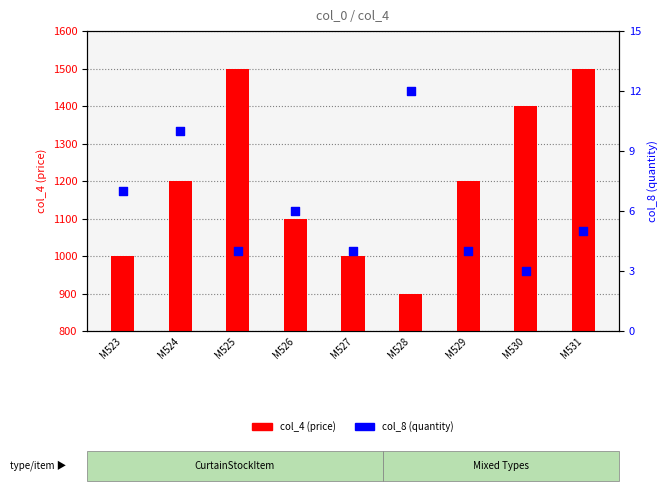

Which series has the largest total across all categories?

col_4 (price)